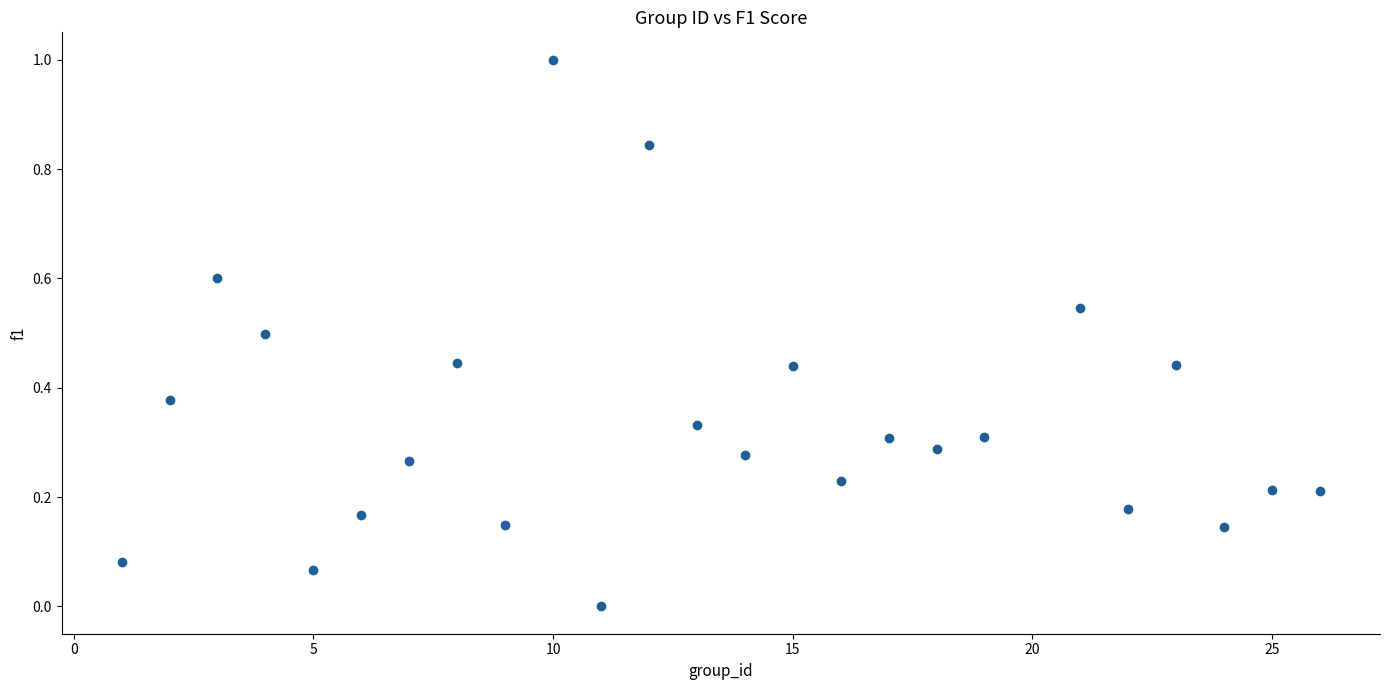

What is the range of X values (max minus min)?

25.0